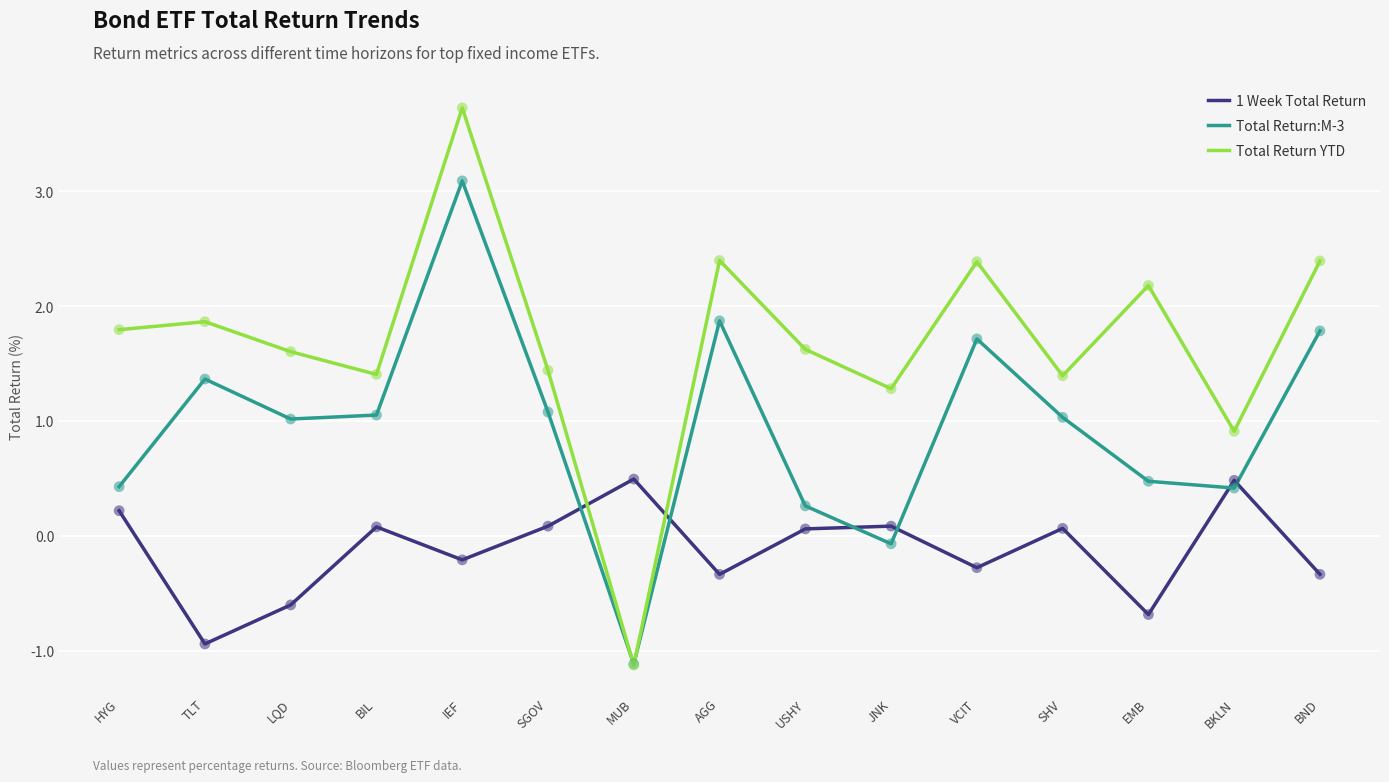

At how many categories does at least one series exceed 3?

1